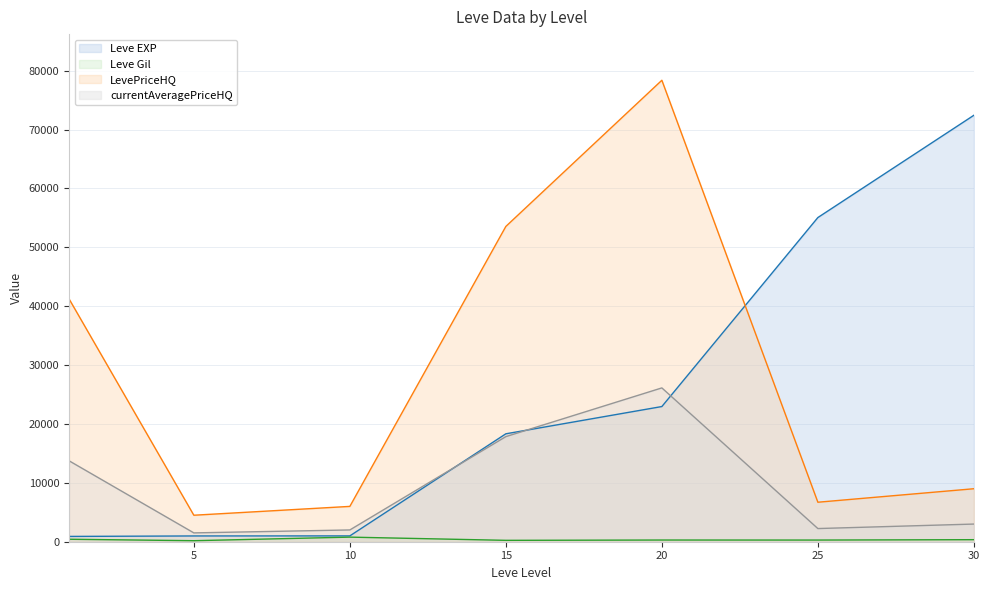

The value of LevePriceHQ at 10 is 6000. True or false?

True